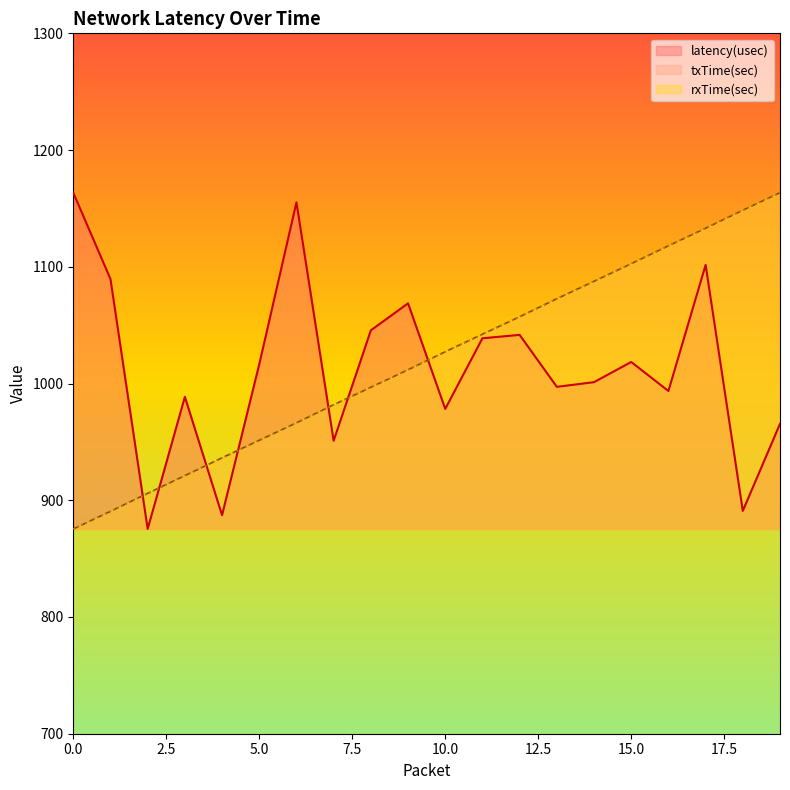

Between which two adjacent categories do rxTime(sec) and txTime(sec) first intersect?

5 and 6